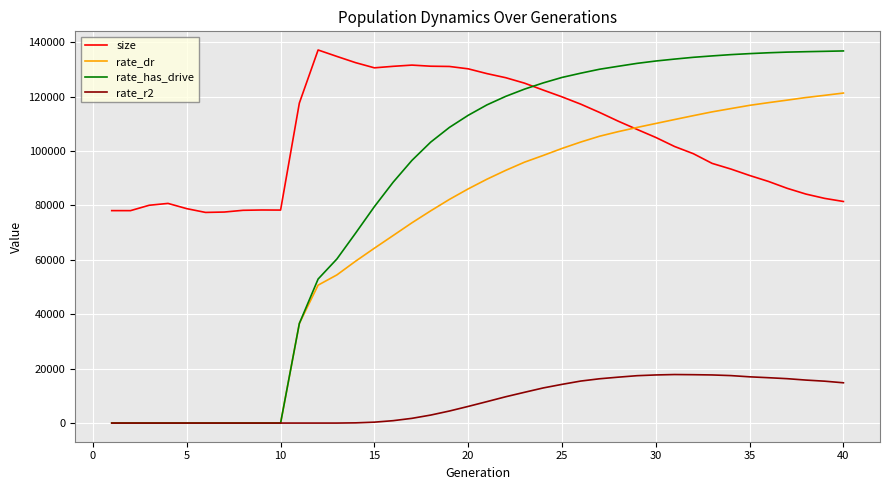

What are all the series names shown in the legend?

size, rate_dr, rate_has_drive, rate_r2